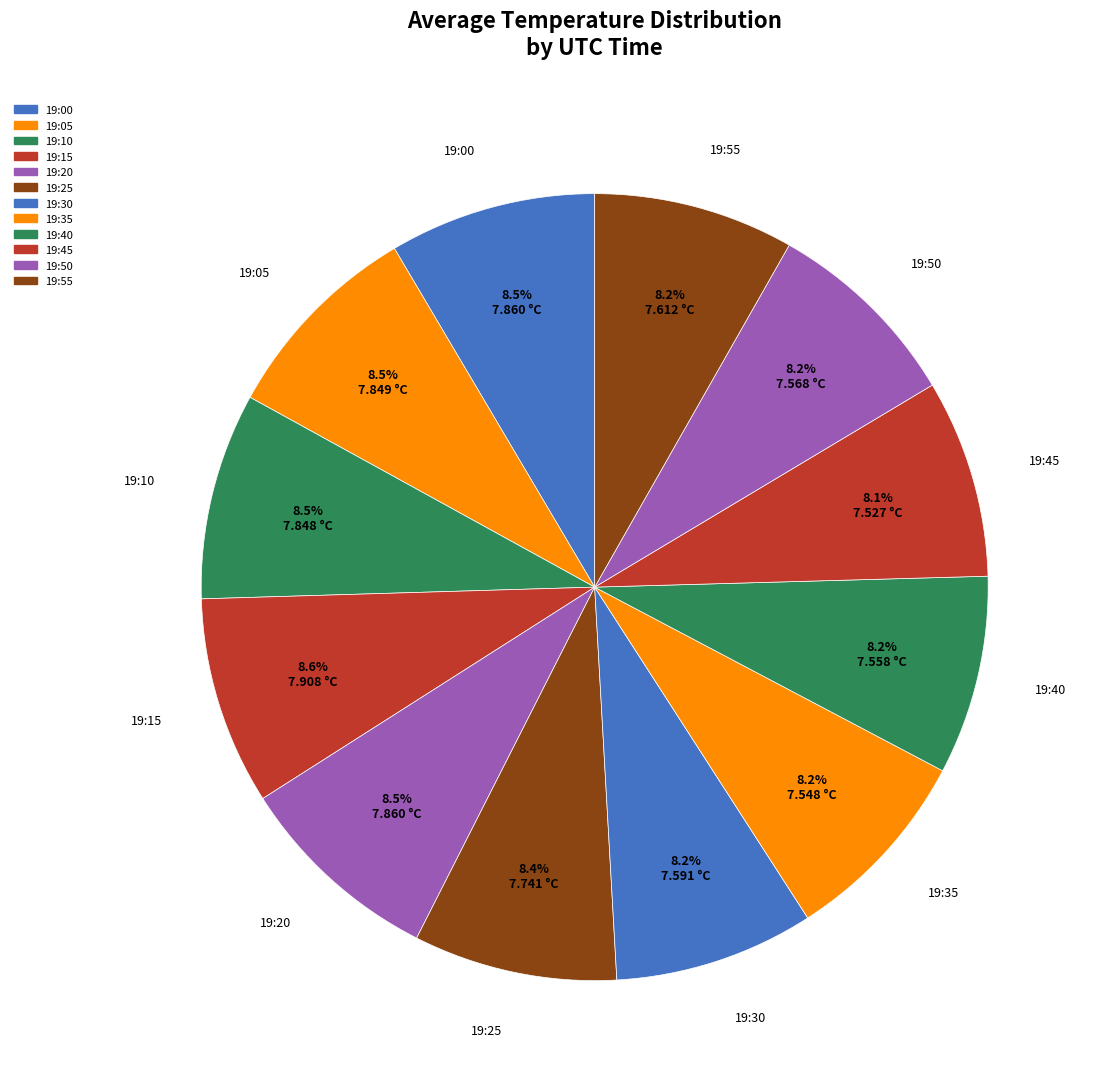

Which has a higher value, 19:40 or 19:50?

19:50